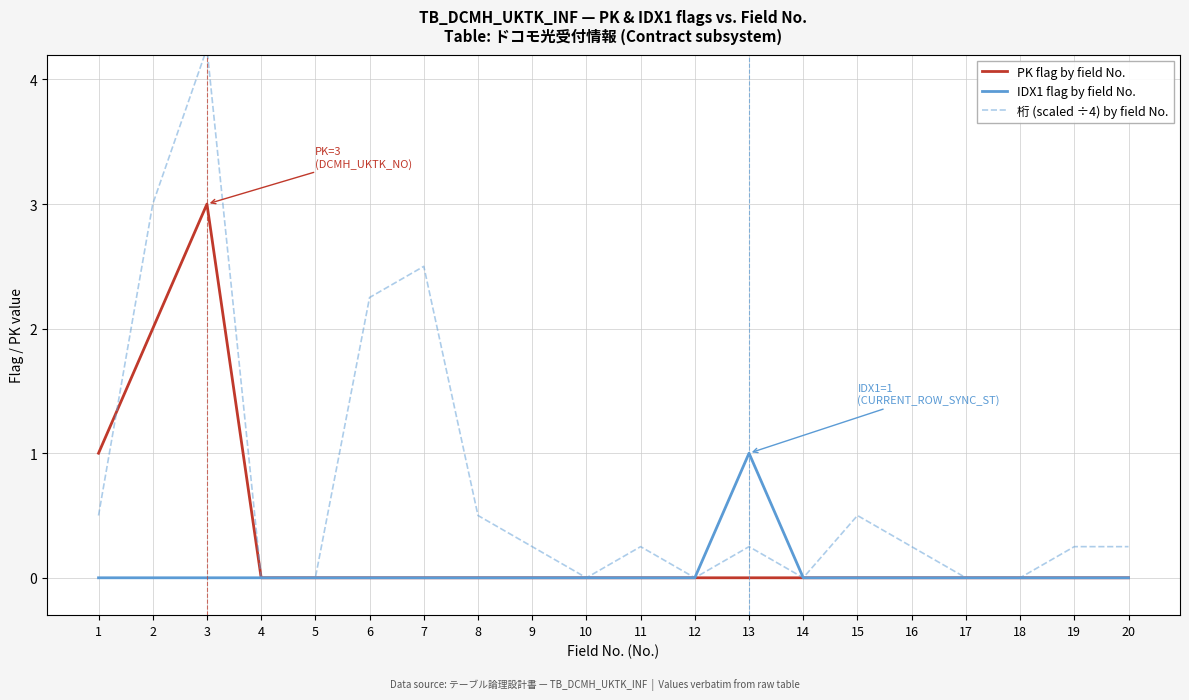

How many lines are shown in the chart?

3